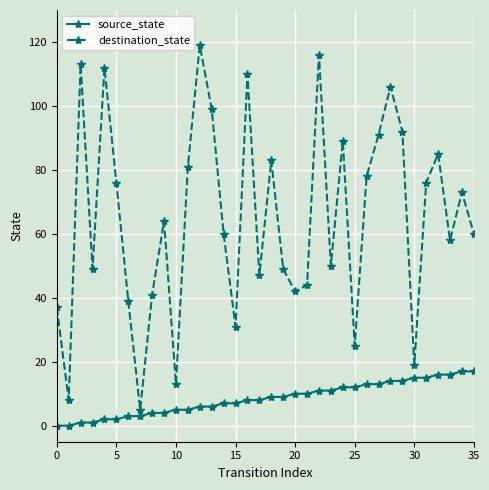

What is the greatest value displayed?

119